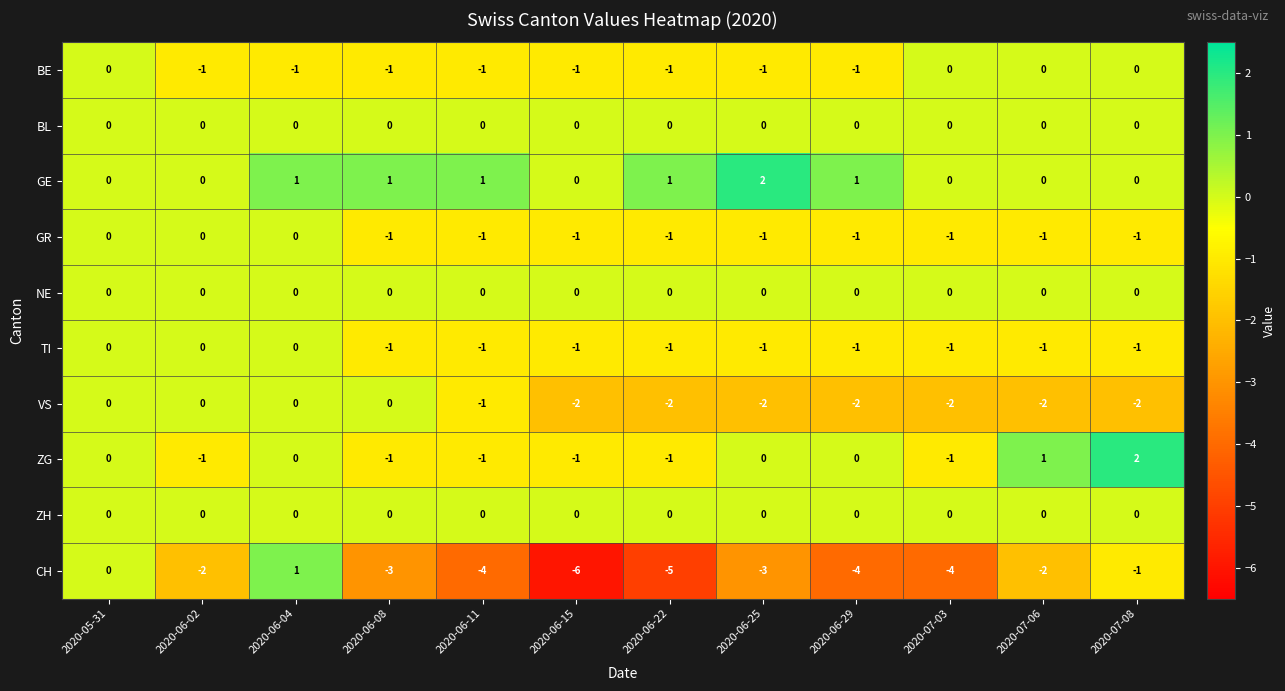

The value of ZH at 2020-07-08 is 0. True or false?

True